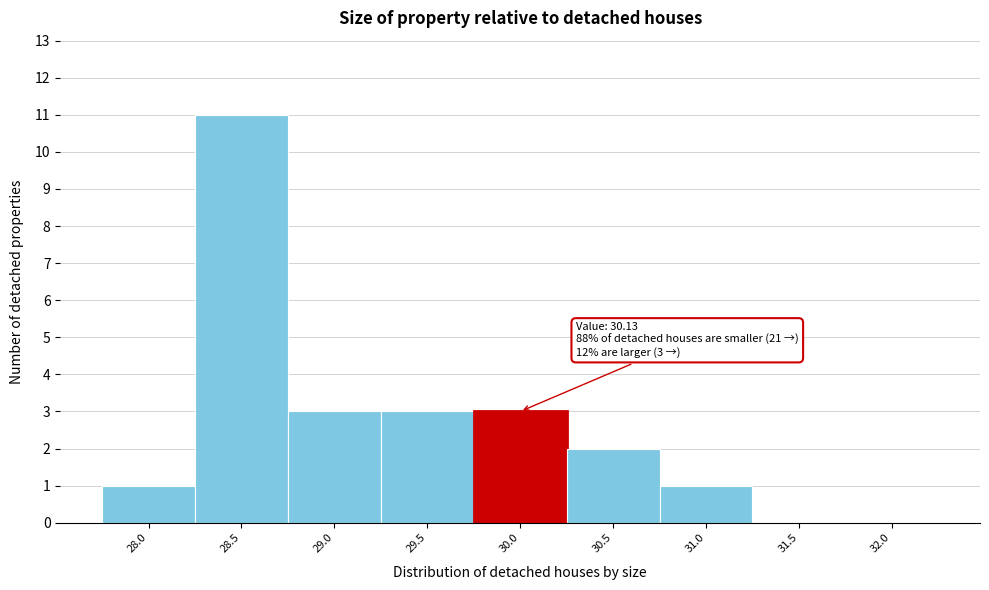

Reading right to left, extract all data points from this chart.

32.0=0	31.5=0	31.0=1	30.5=2	30.0=3	29.5=3	29.0=3	28.5=11	28.0=1